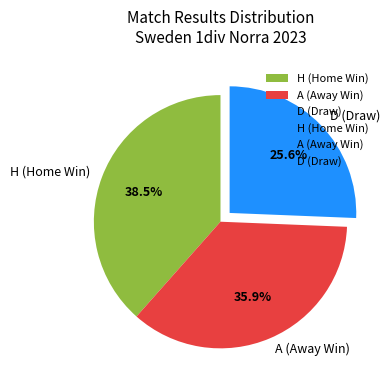

Which slice is the smallest?

D (Draw)